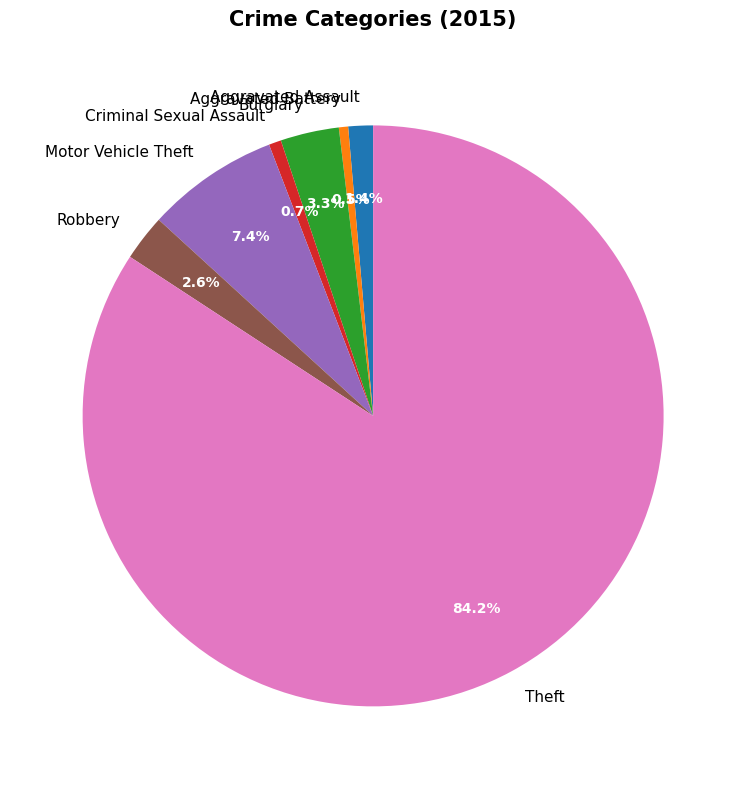

Approximately how many times larger is the value at Theft compared to Motor Vehicle Theft?

11.4